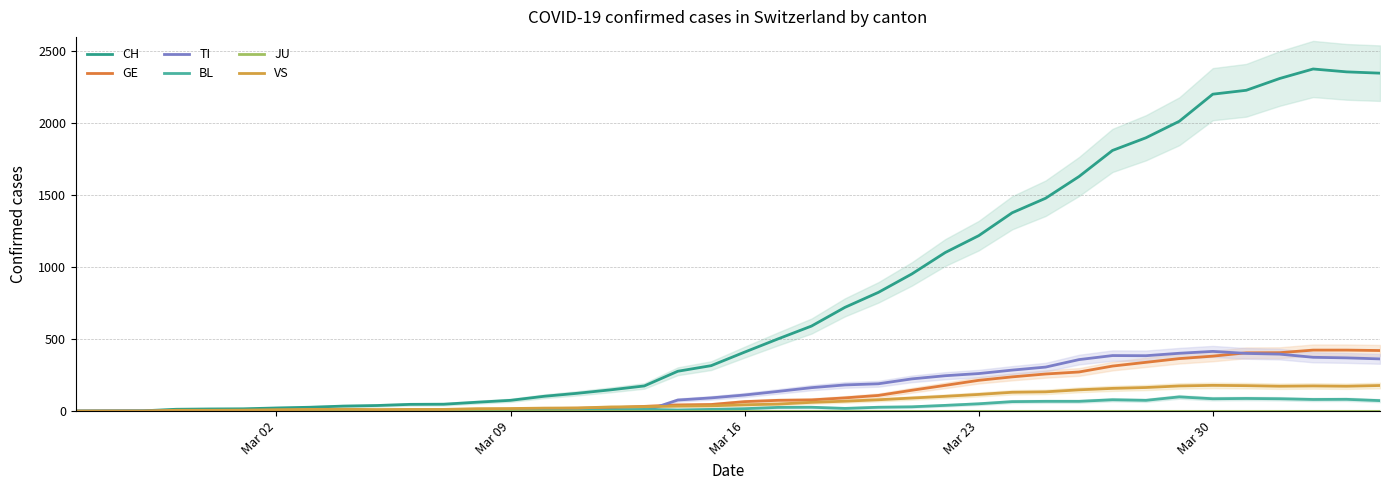

Is the value of TI at 33 greater than the value of JU at 35?

Yes